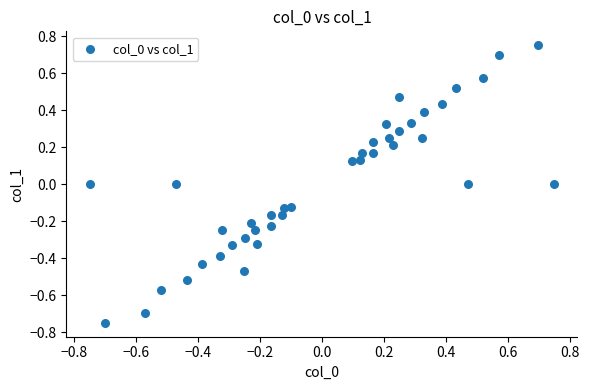

What is the range of Y values (max minus min)?

1.5